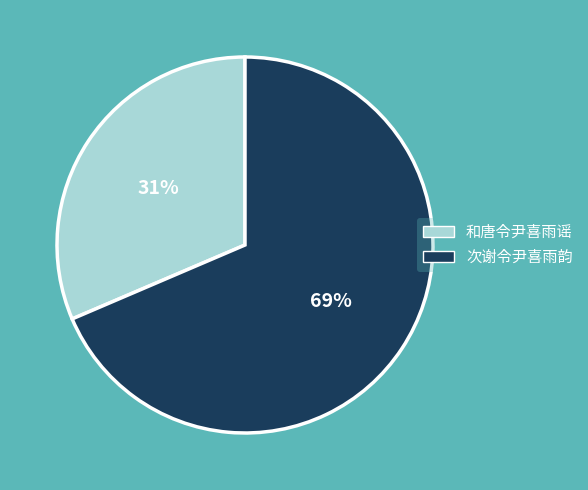

To the nearest percent, what is the combined percentage of 次谢令尹喜雨韵 and 和唐令尹喜雨谣?

100%